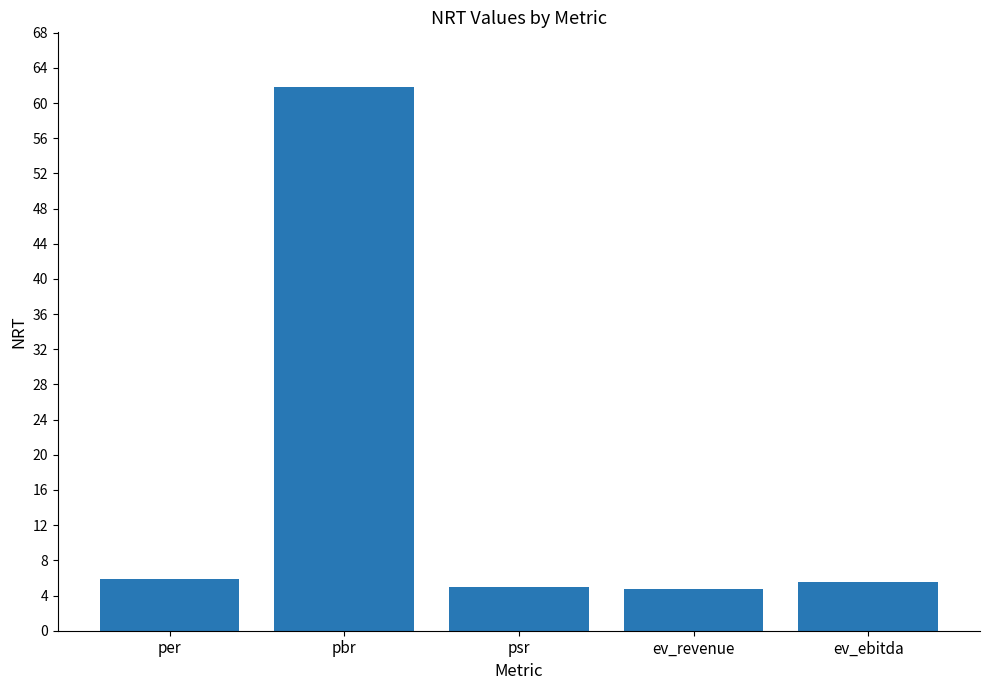

Are the bars grouped side by side (vs. stacked)?

No